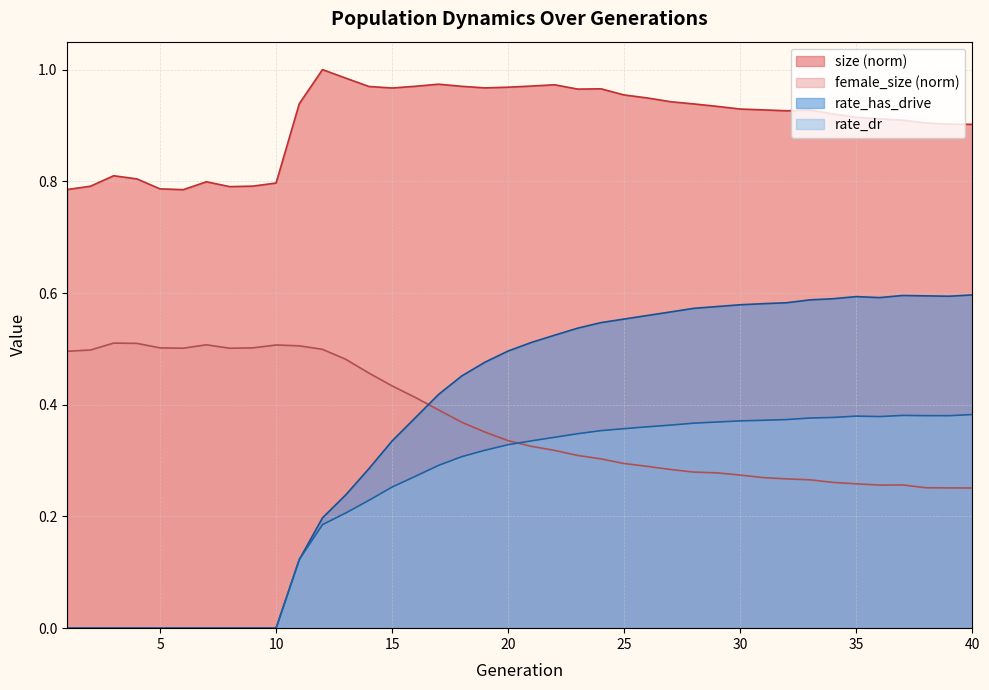

What is the difference between the second highest and second lowest values in the size series?

0.2